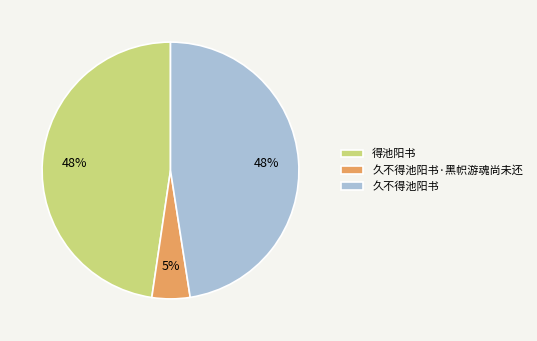

Between 得池阳书 and 久不得池阳书·黑帜游魂尚未还, which is larger?

得池阳书